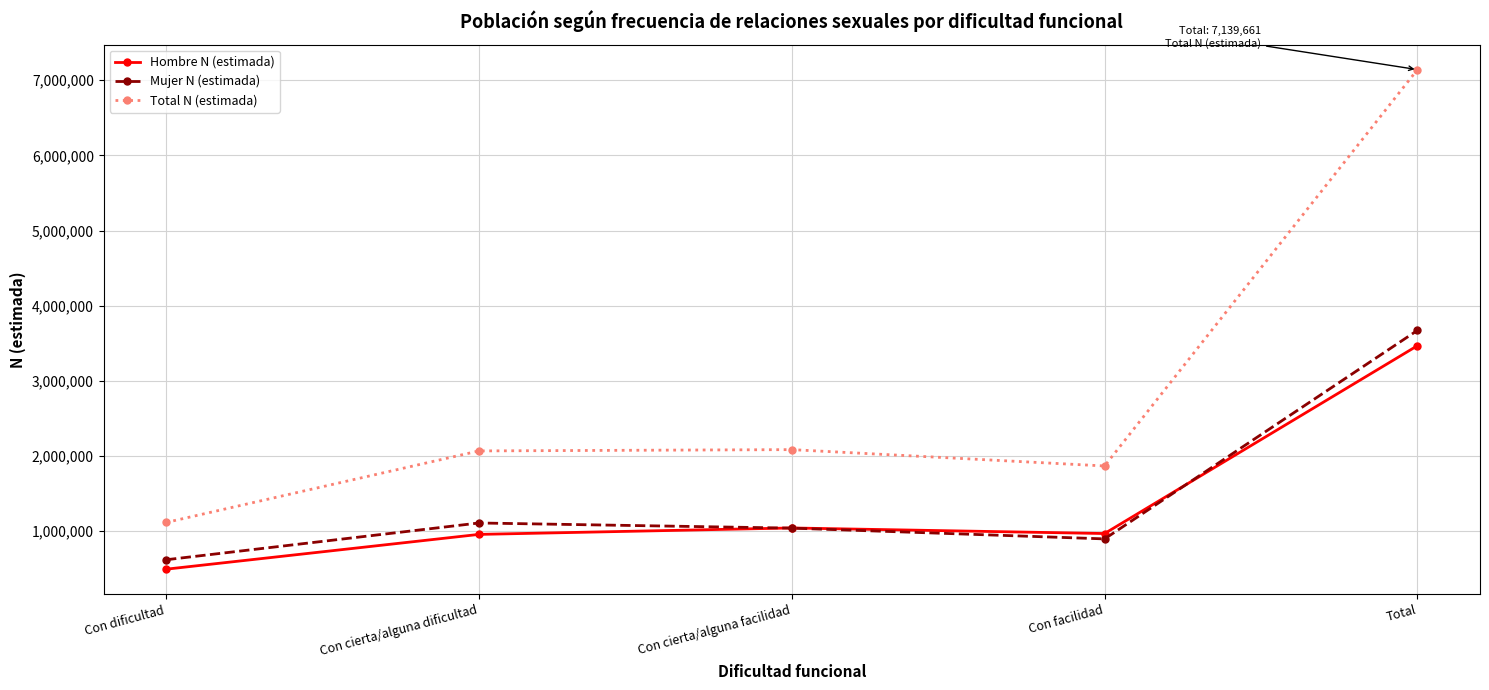

At Con dificultad, list the series in order from largest to smallest.

Total N (estimada), Mujer N (estimada), Hombre N (estimada)